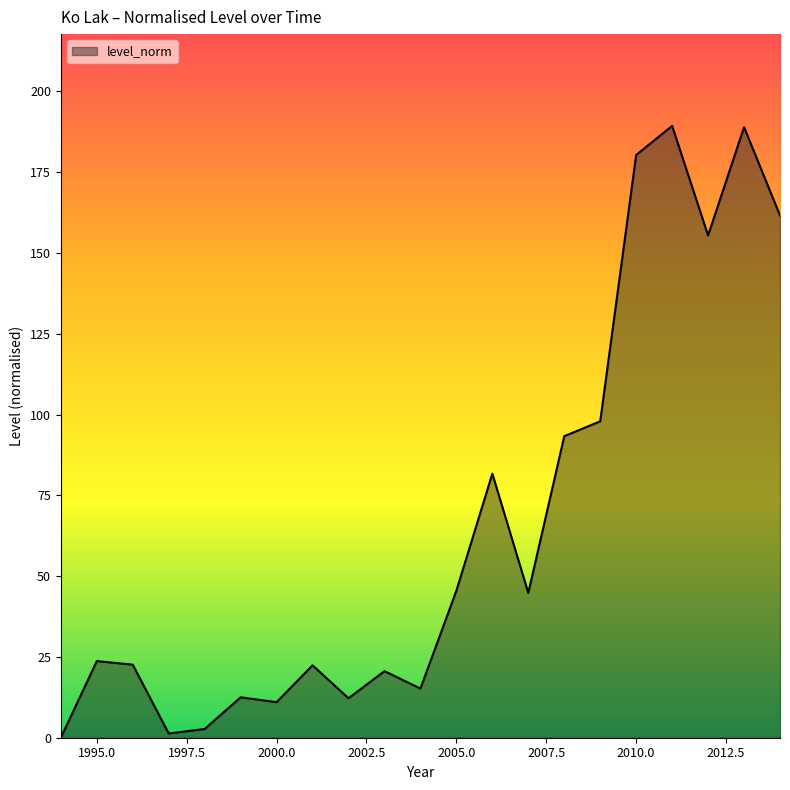

What is the maximum value shown in the chart?

189.3